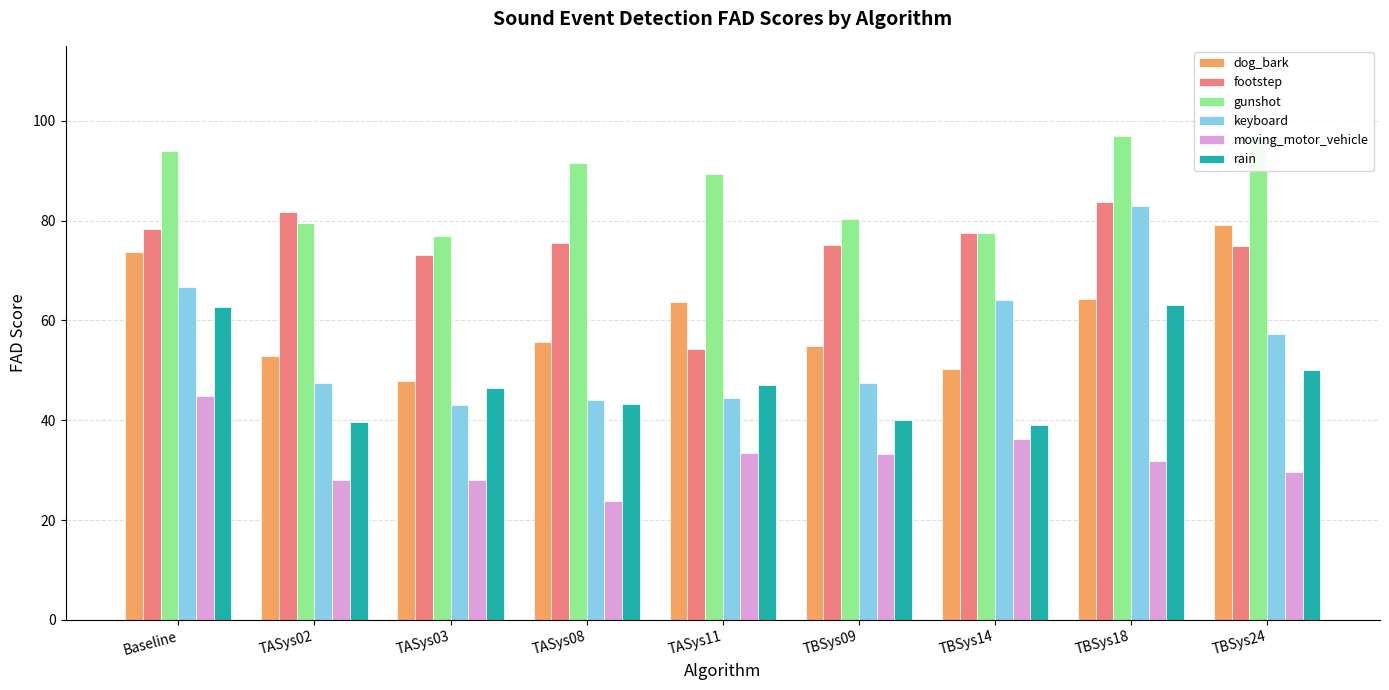

What is the approximate value of moving_motor_vehicle at TASys02?

28.1